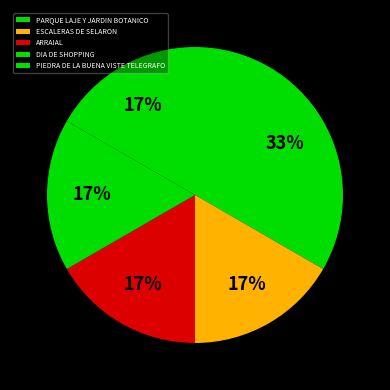

Count the number of slices in the pie.

5